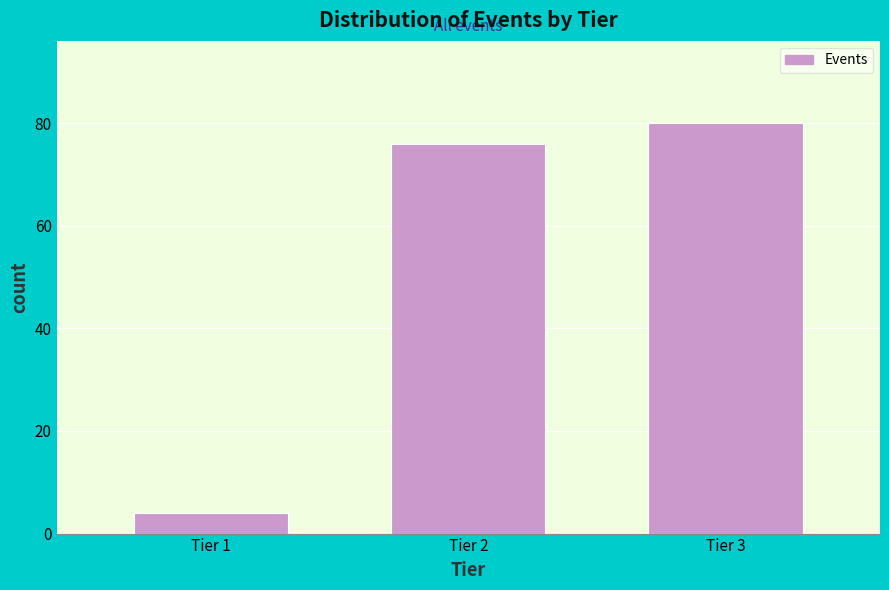

Reading left to right, what are all the values shown in this chart?

4	76	80